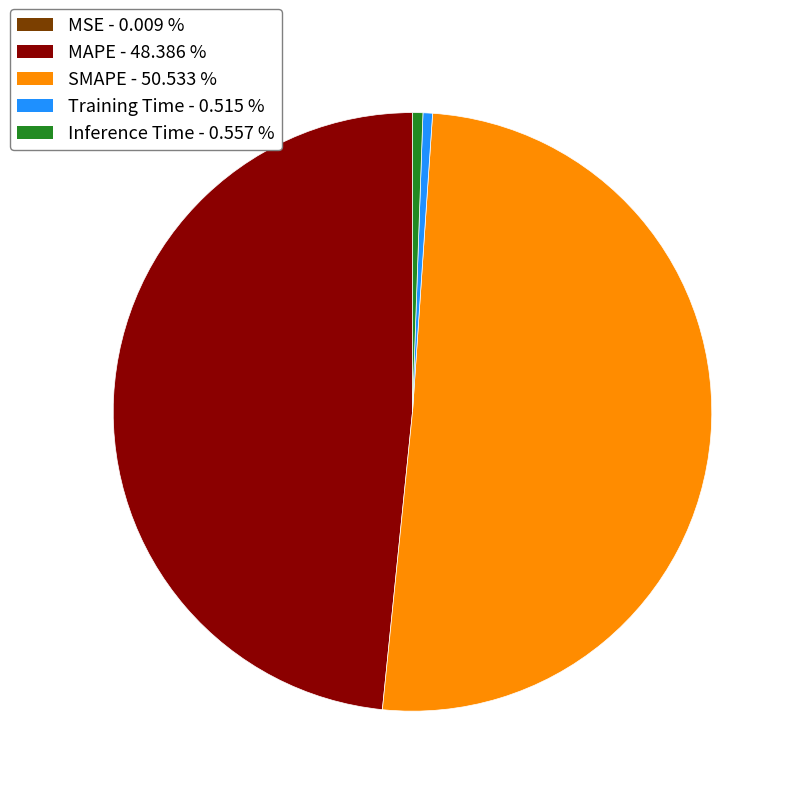

Between SMAPE and MAPE, which is larger?

SMAPE